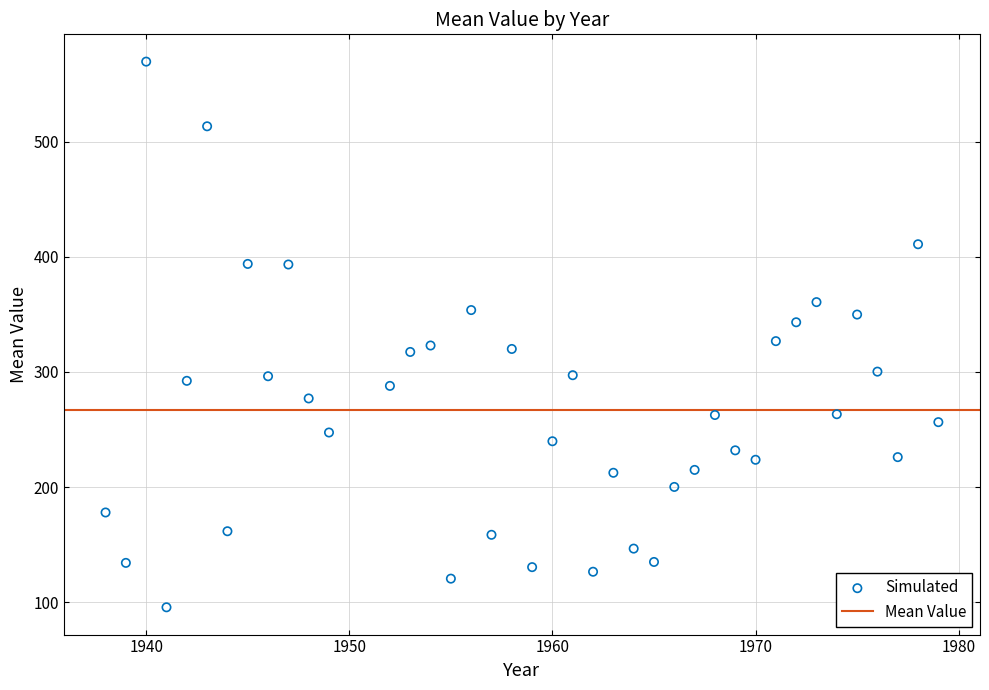

What is the range of Y values (max minus min)?

474.2